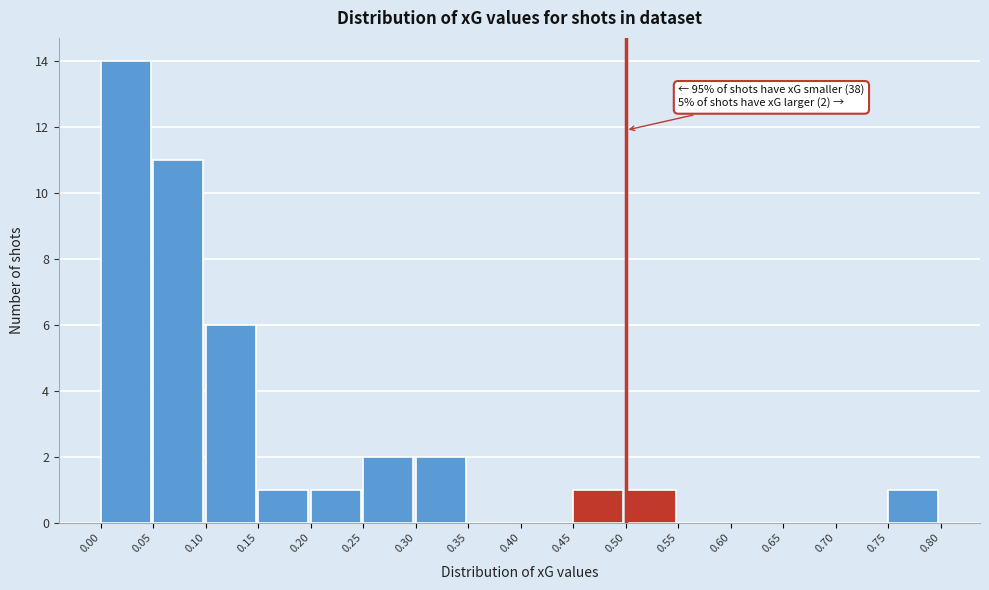

Over which range of the x-axis is the bar tallest?

0.00 to 0.05